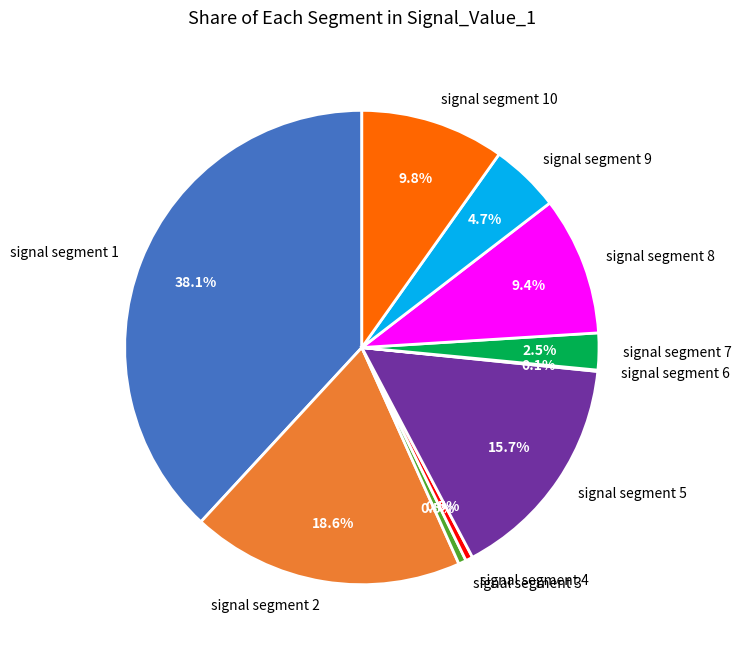

Which slice is the largest?

signal segment 1